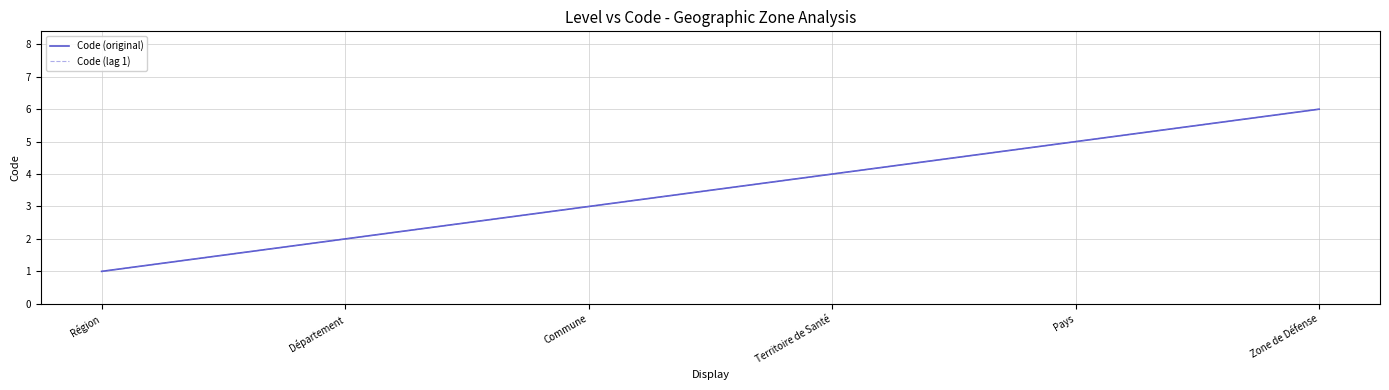

Is this an area chart (filled region under the line)?

No